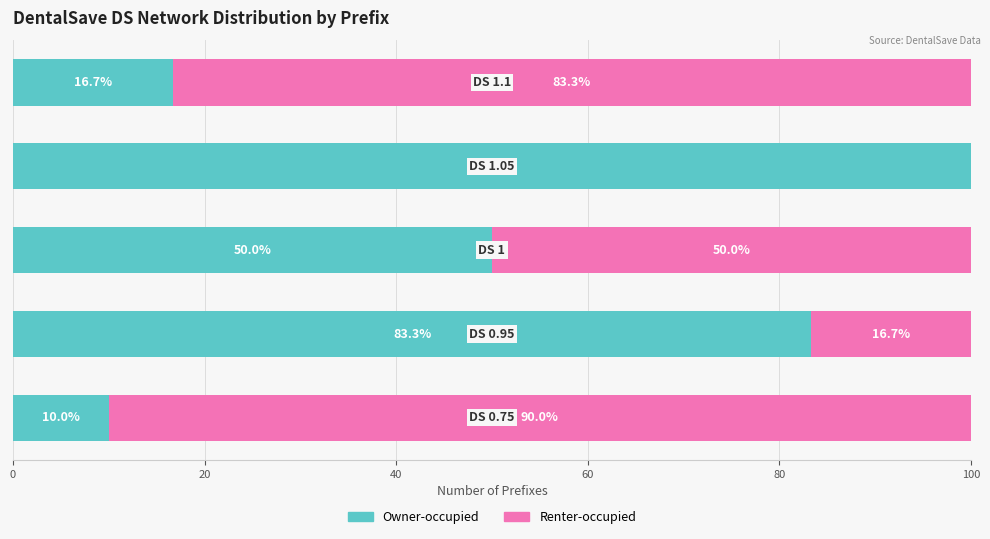

What are all the series names shown in the legend?

Owner-occupied, Renter-occupied